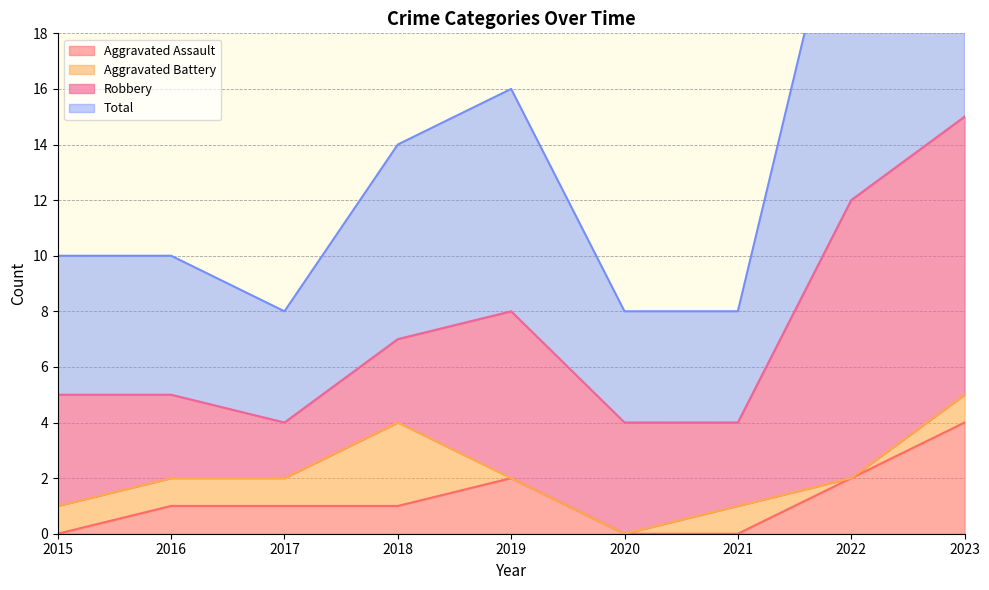

Is it true that Aggravated Assault equals 4 at 2023?

True